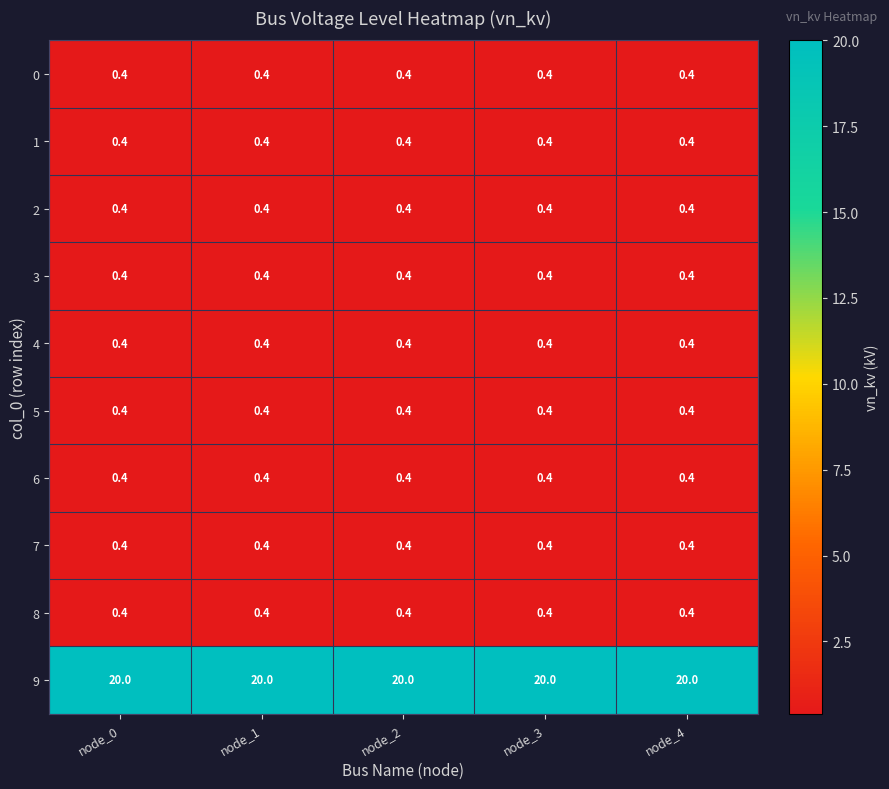

What is the sum of all 4 values?

2.0